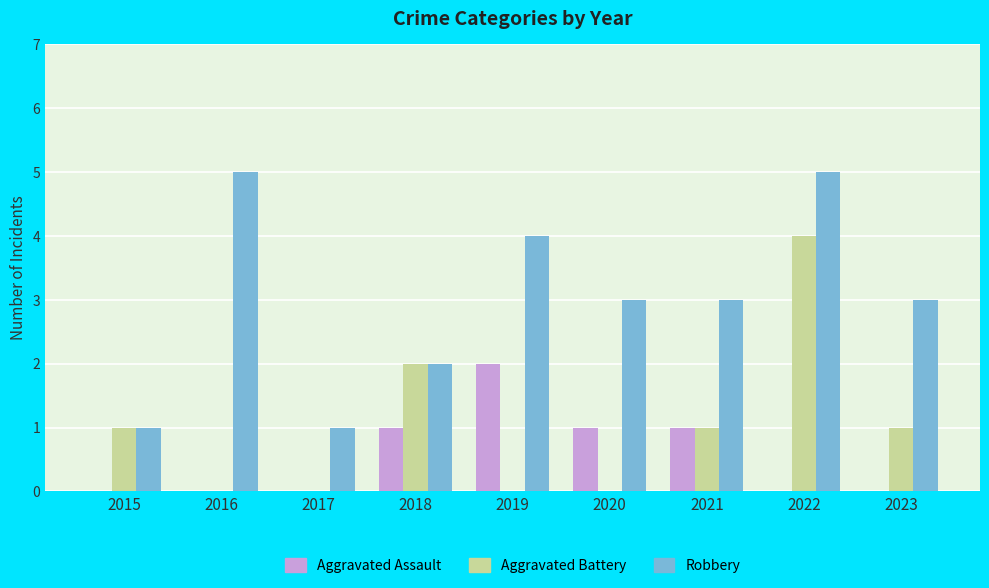

What is the maximum value shown in the chart?

5